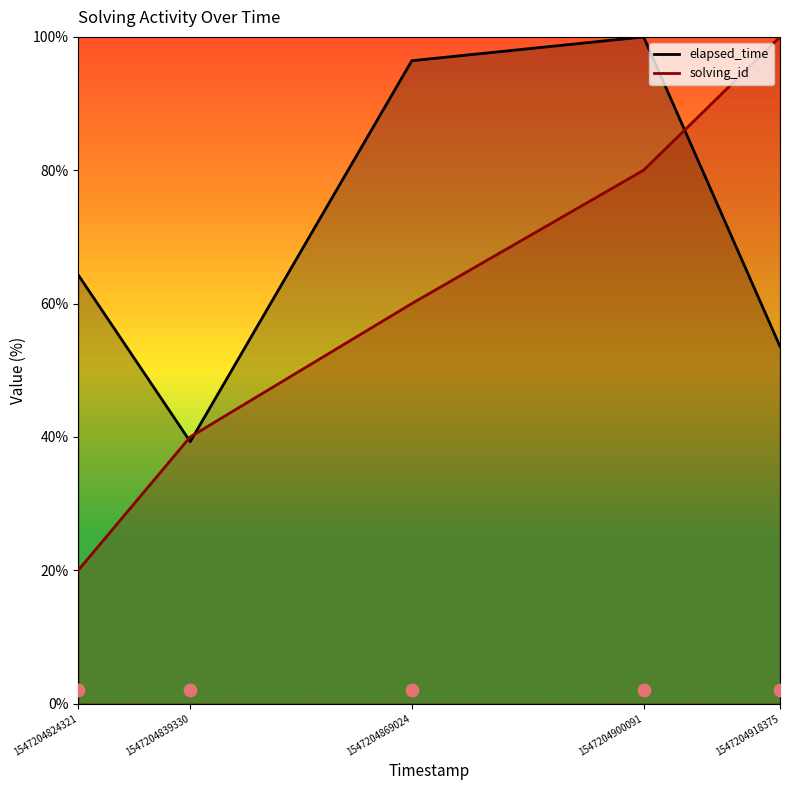

Which series has the largest total across all categories?

elapsed_time